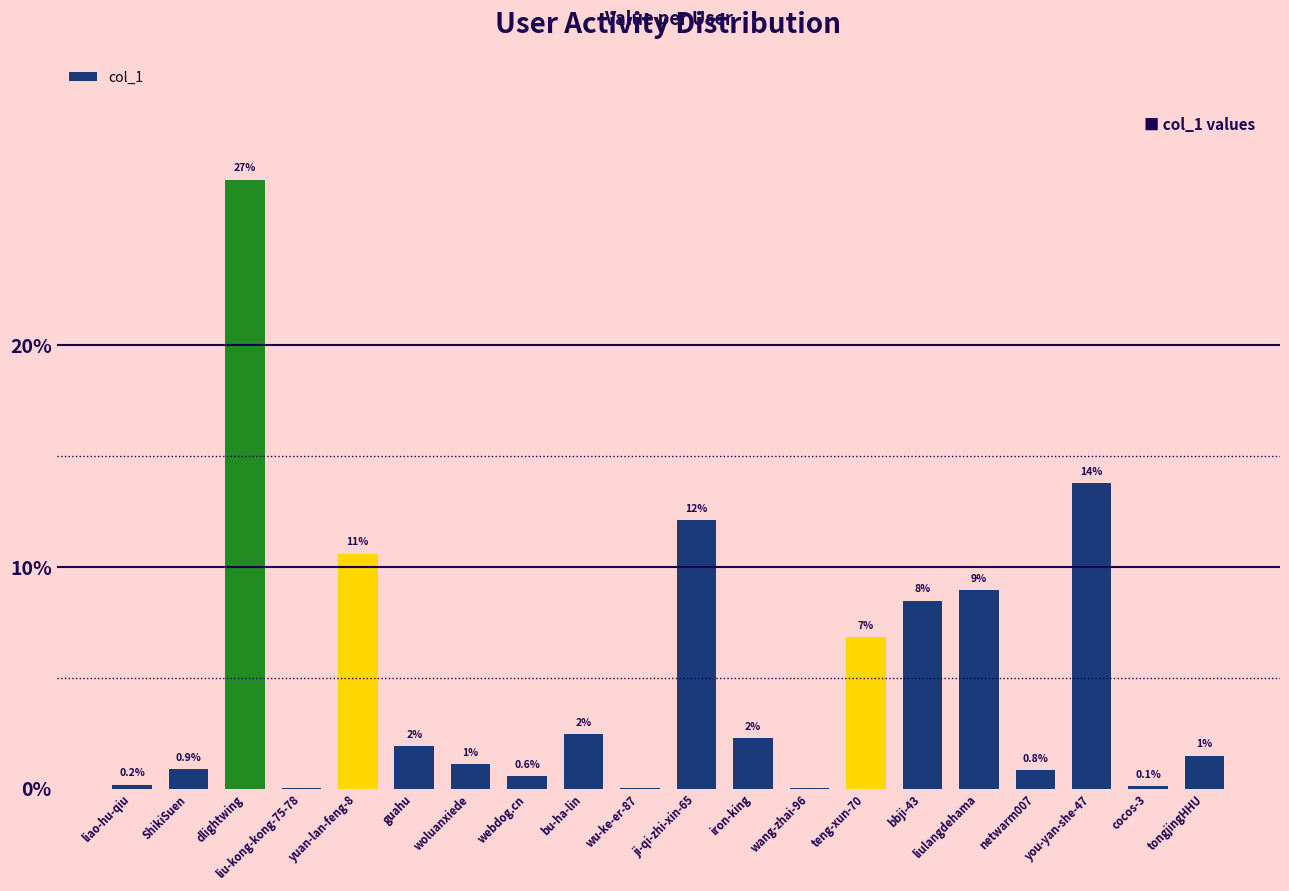

How many data points does each series have?

20